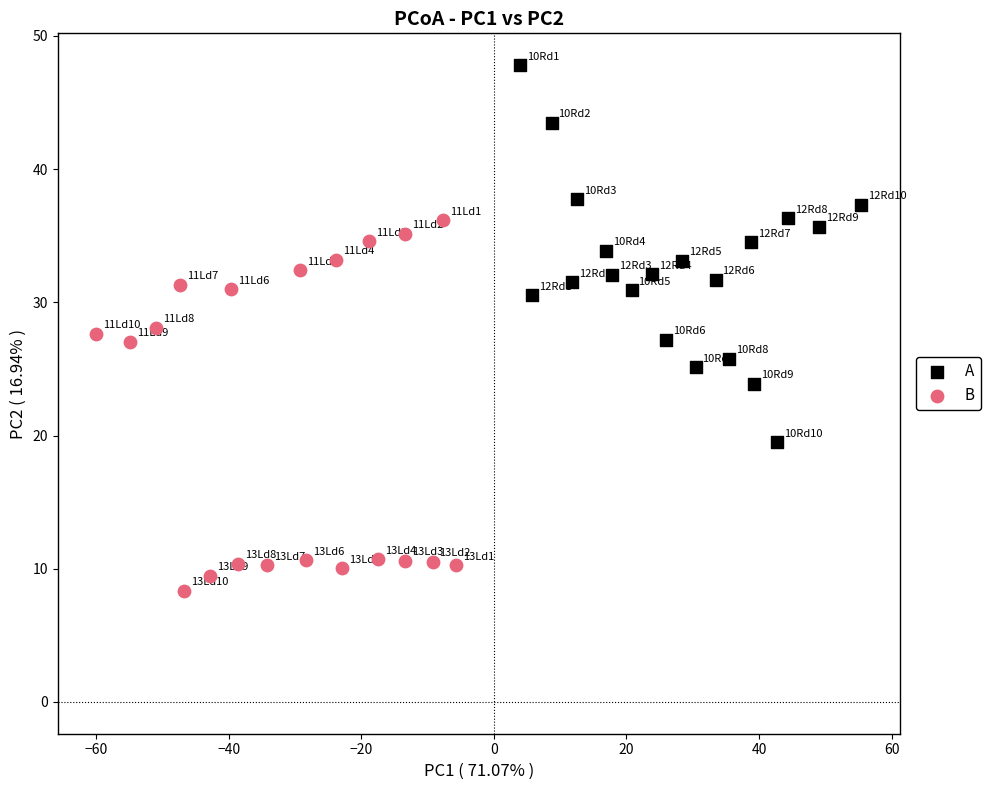

What are all the series names shown in the legend?

A, B